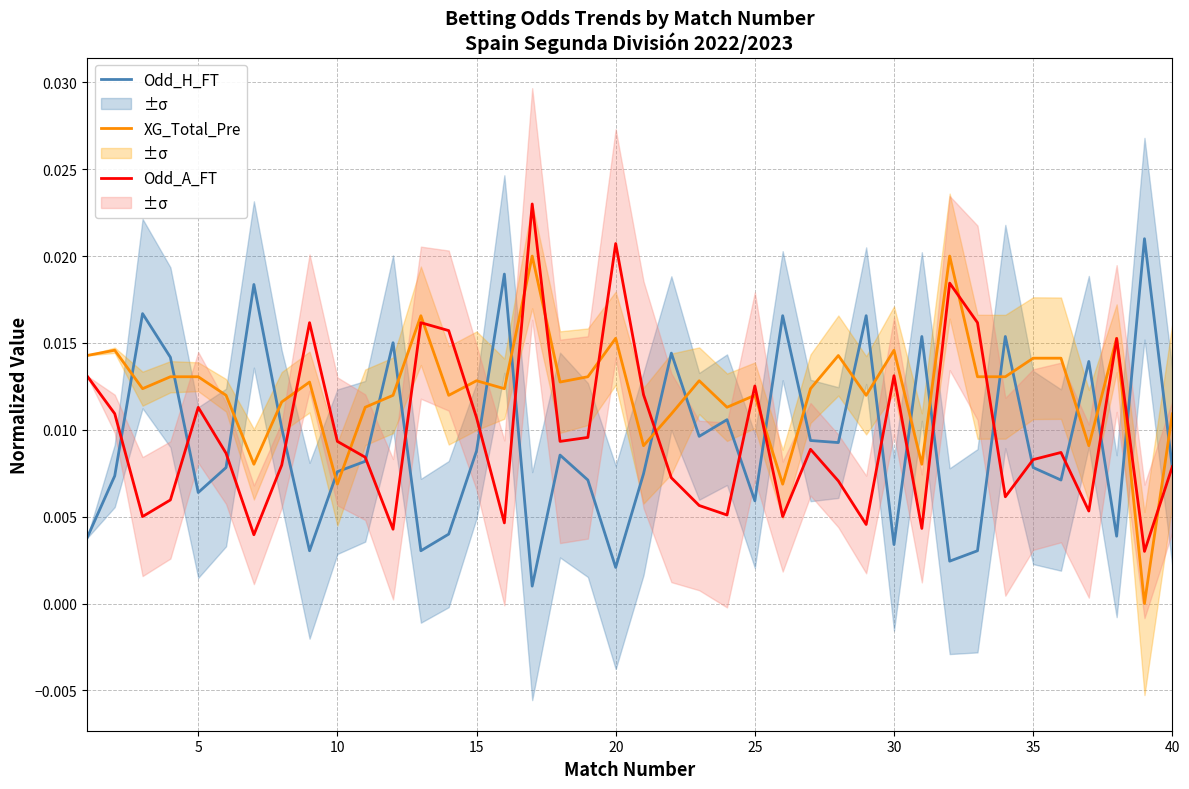

After their last crossing, which series has the higher values: Odd_H_FT or Odd_A_FT?

Odd_A_FT